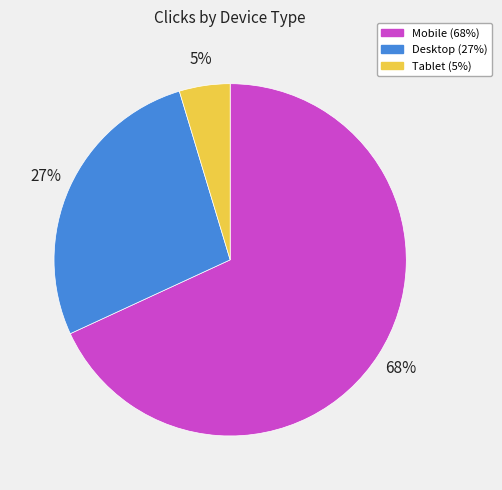

Is the sum of Tablet and Desktop greater than half?

No